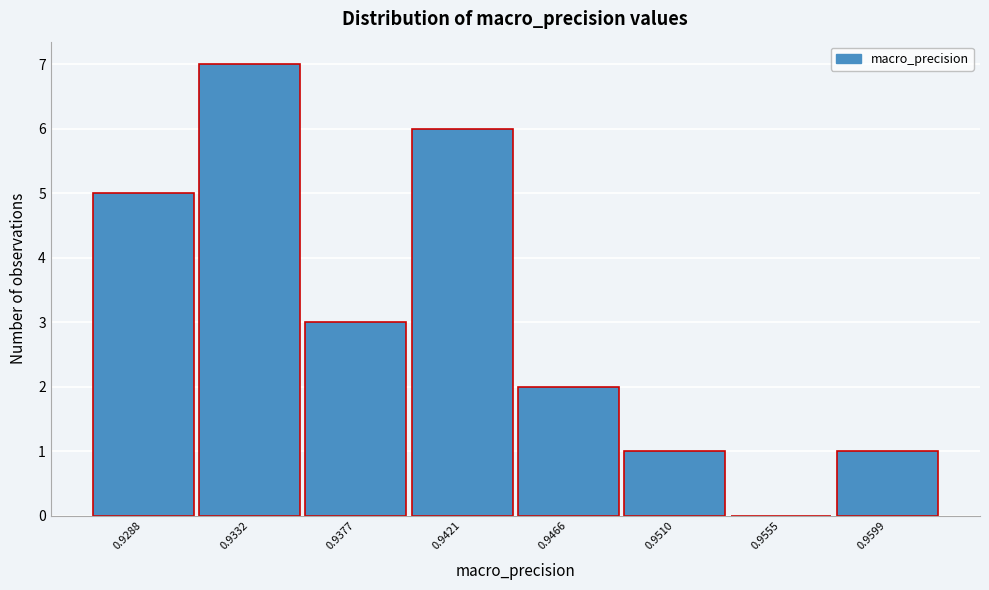

Reading left to right, transcribe all the data shown in this chart.

0.9288=5	0.9332=7	0.9377=3	0.9421=6	0.9466=2	0.9510=1	0.9555=0	0.9599=1